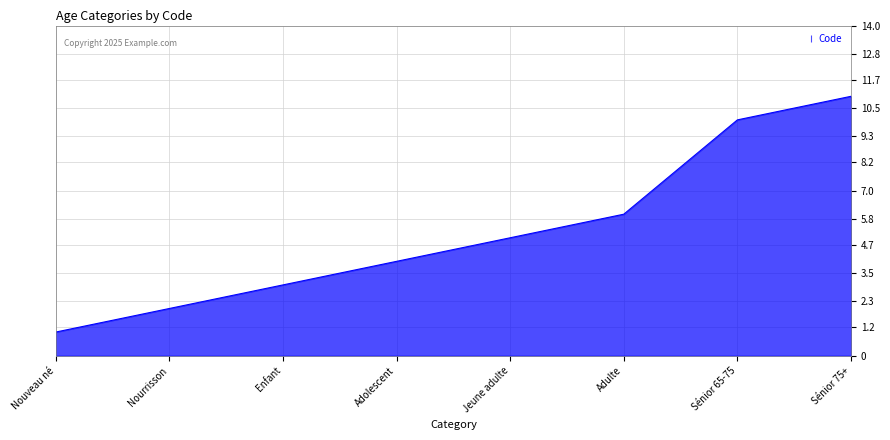

At which category does the chart reach its minimum across all series?

Nouveau né